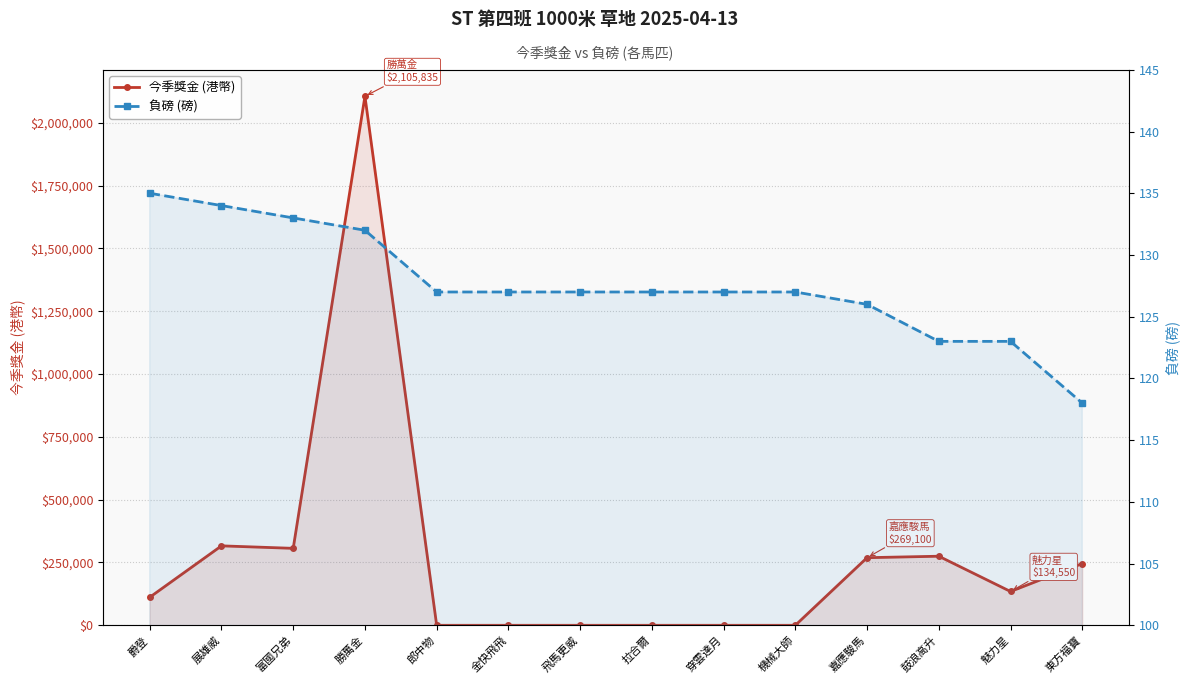

List the series in order of their overall mean, highest first.

今季獎金 (港幣), 負磅 (磅)